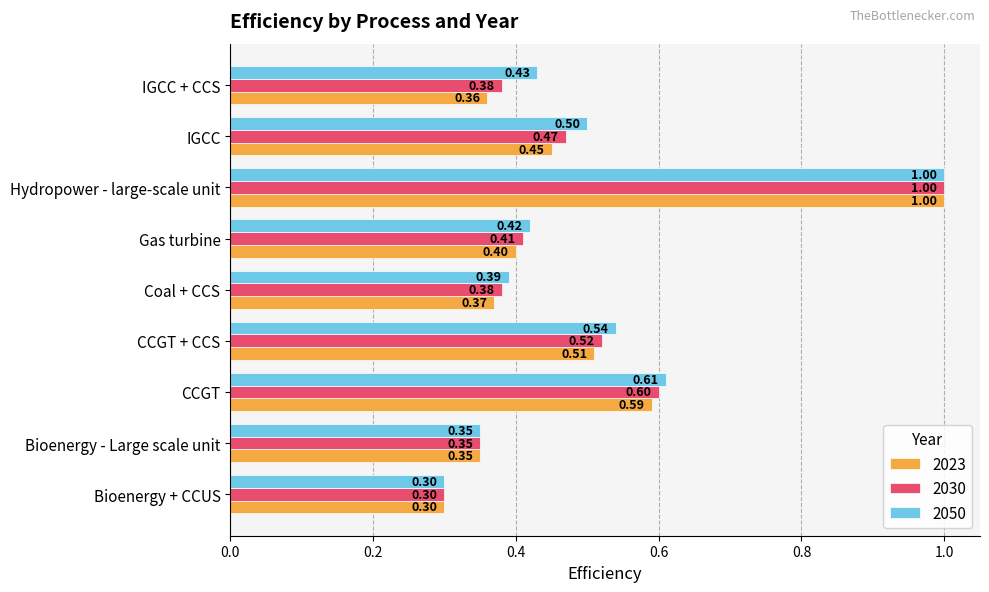

Rank the categories by 2050 value from lowest to highest.

Bioenergy + CCUS, Bioenergy - Large scale unit, Coal + CCS, Gas turbine, IGCC + CCS, IGCC, CCGT + CCS, CCGT, Hydropower - large-scale unit